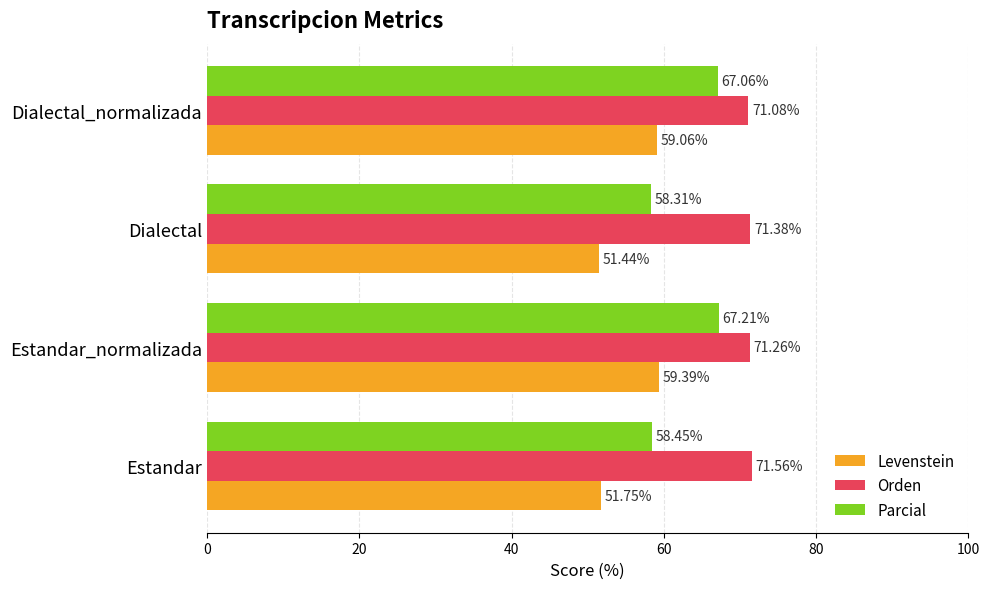

What is the difference between the highest and lowest values at Estandar_normalizada?

11.9